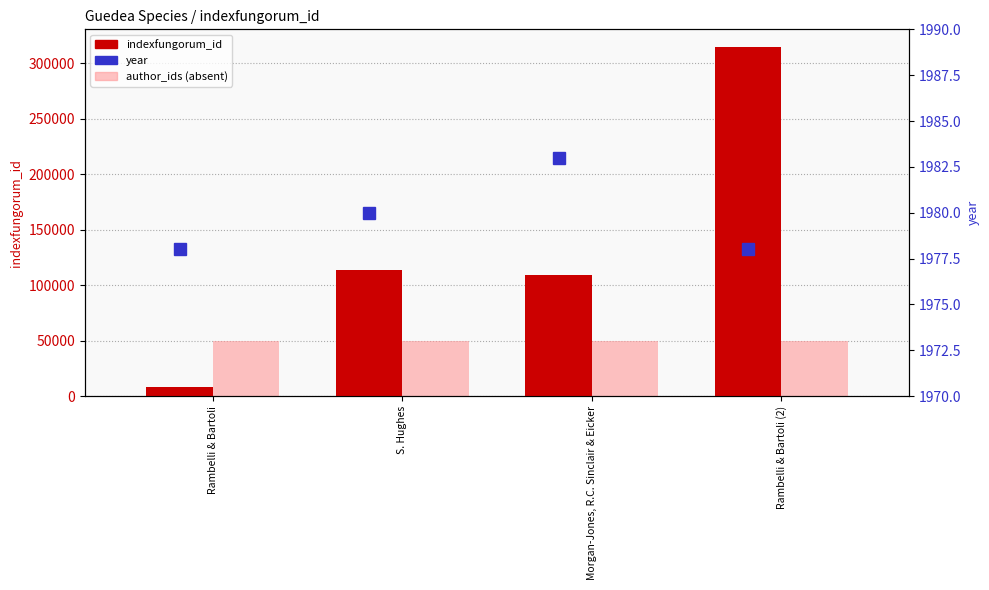

Is the value of year at Morgan-Jones, R.C. Sinclair & Eicker greater than the value of indexfungorum_id at Rambelli & Bartoli?

No